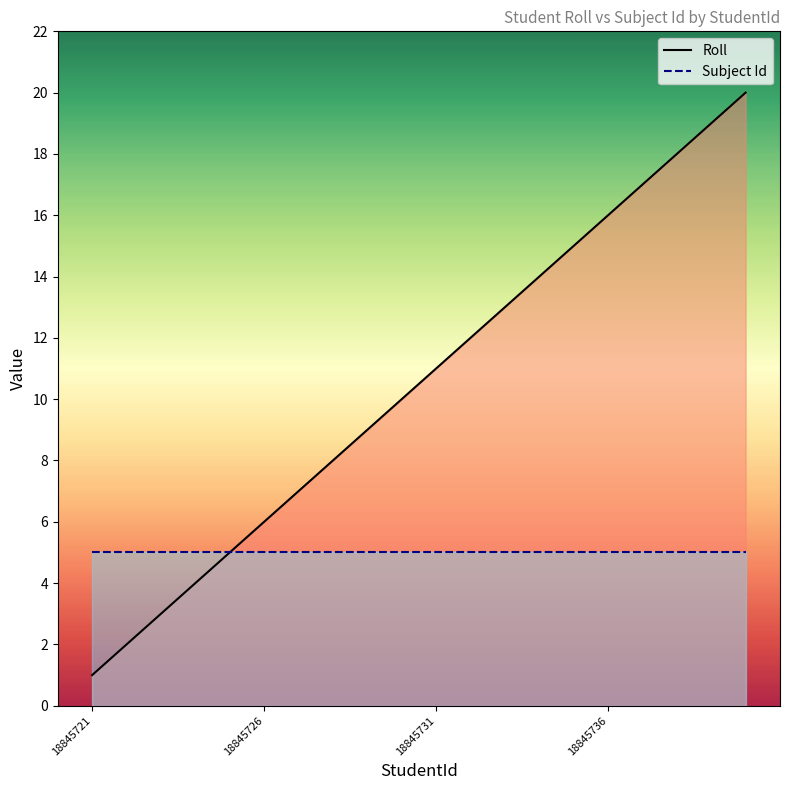

The Roll series shows 10 at 18845726. True or false?

False